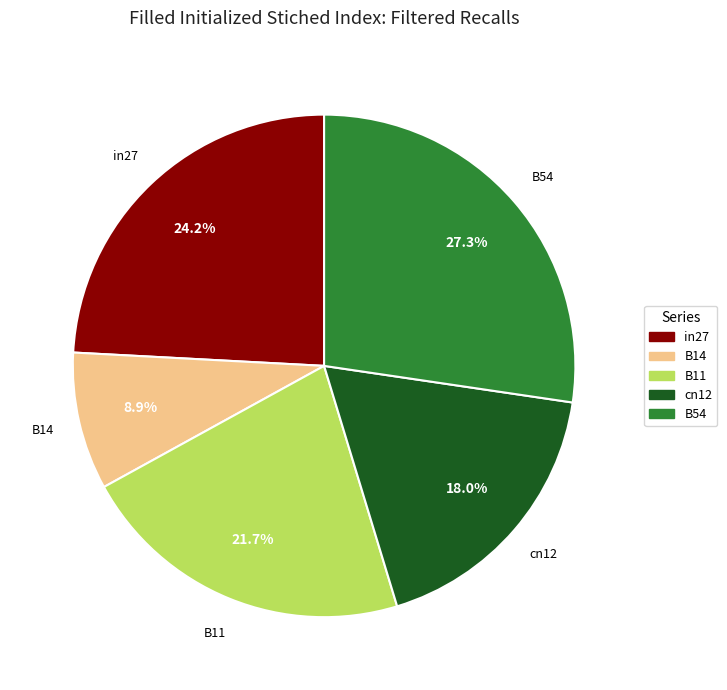

Is it true that B11 is 22% of the pie?

True